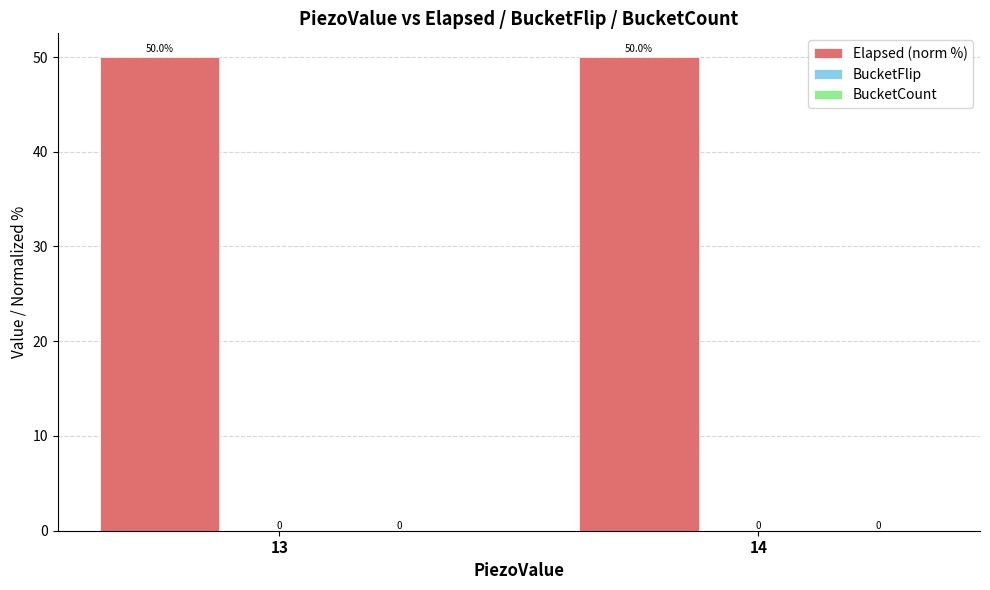

Reading left to right, what are all the values shown in this chart?

Elapsed (norm %): 50	50
BucketFlip: 0	0
BucketCount: 0	0